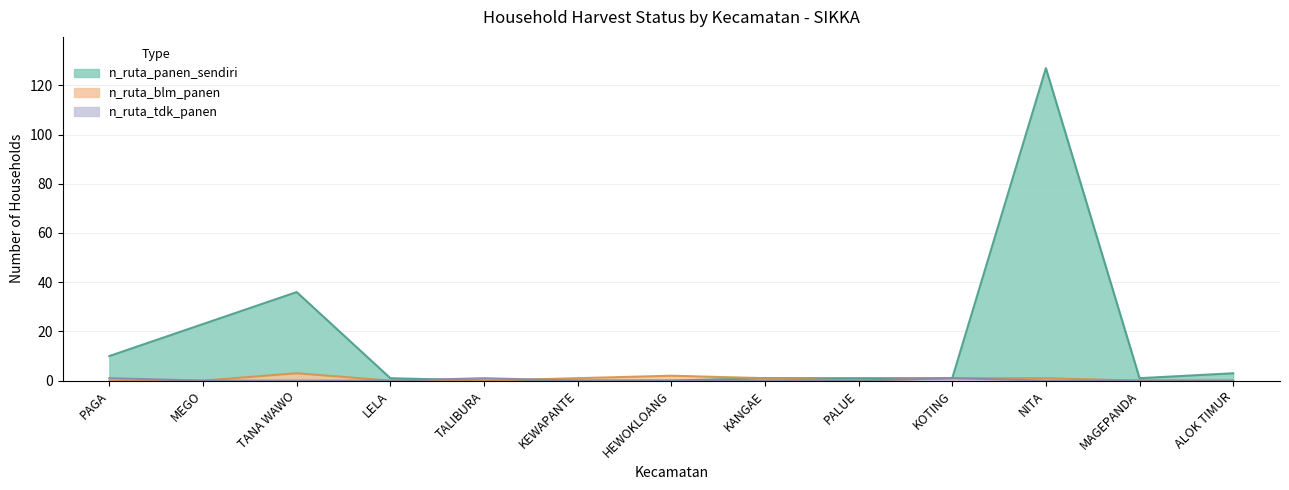

Reading left to right, what are all the values shown in this chart?

n_ruta_panen_sendiri: 10	23	36	1	0	0	0	1	1	1	127	1	3
n_ruta_blm_panen: 0	0	3	0	0	1	2	1	0	1	1	0	0
n_ruta_tdk_panen: 1	0	0	0	1	0	0	0	0	1	0	0	0